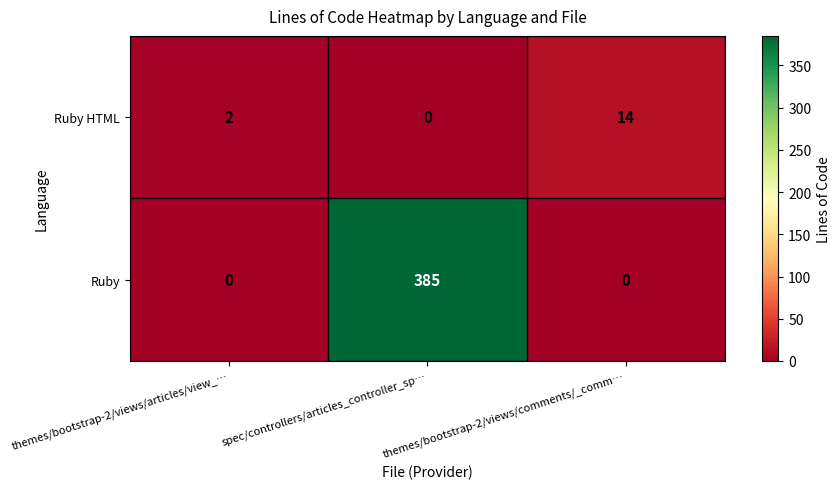

At which label does Ruby reach its peak?

spec/controllers/articles_controller_sp…